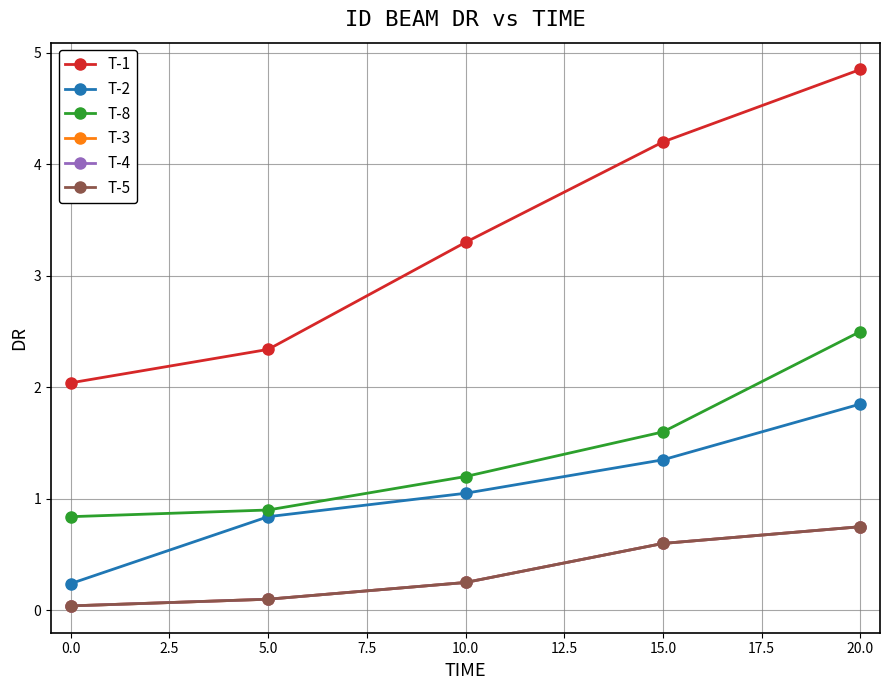

Does the chart have visible grid lines?

Yes